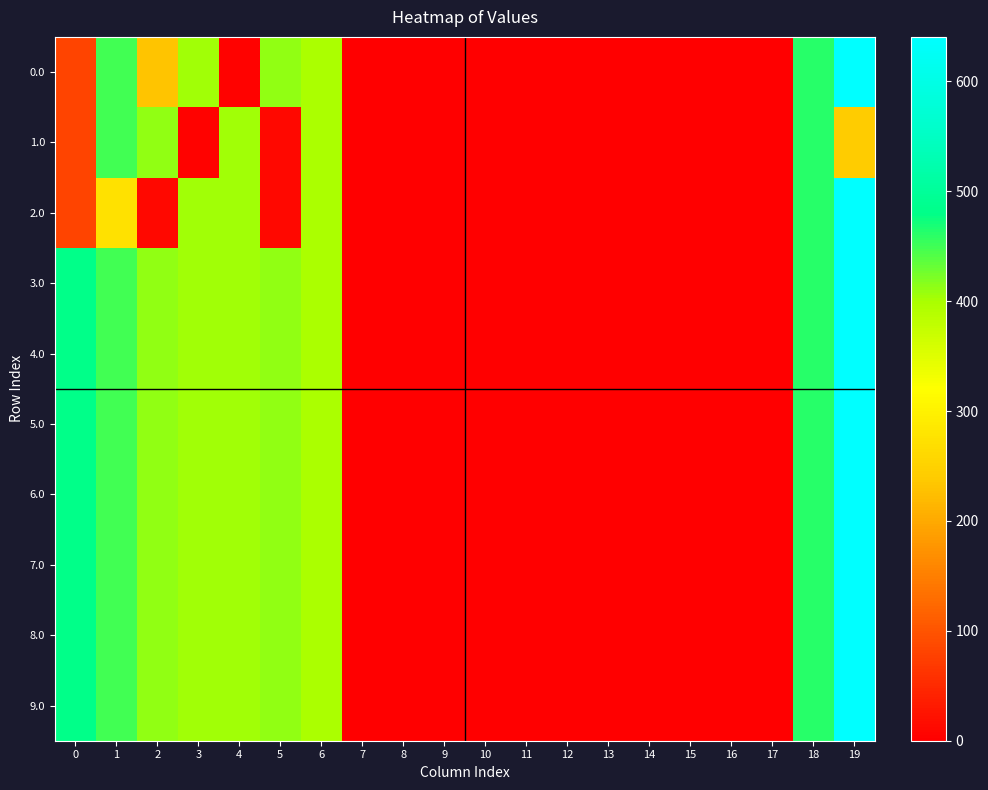

At which category is the sum across all series the highest?

19